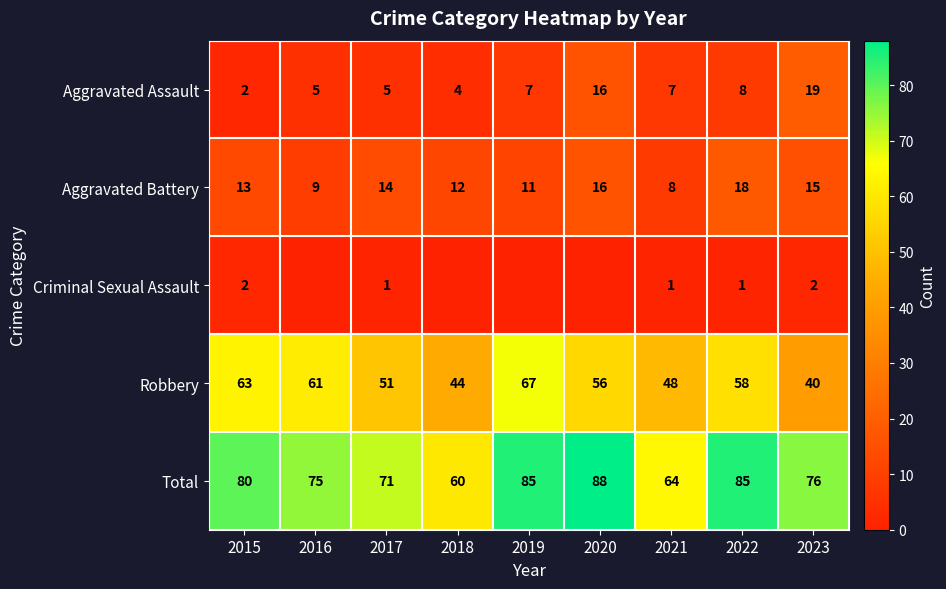

Where is Total nearest to the value 74?

2016